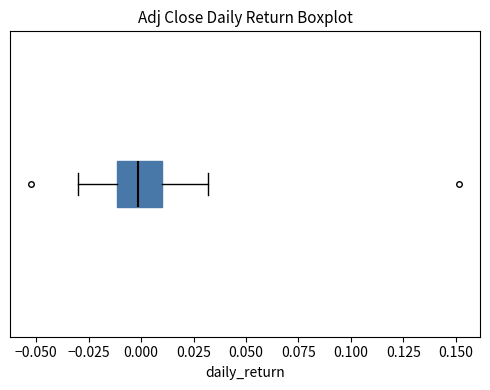

Where does the left whisker of the box end on the x-axis? The values are not printed on the chart, so give them approximately, as read against the axis.

-0.03